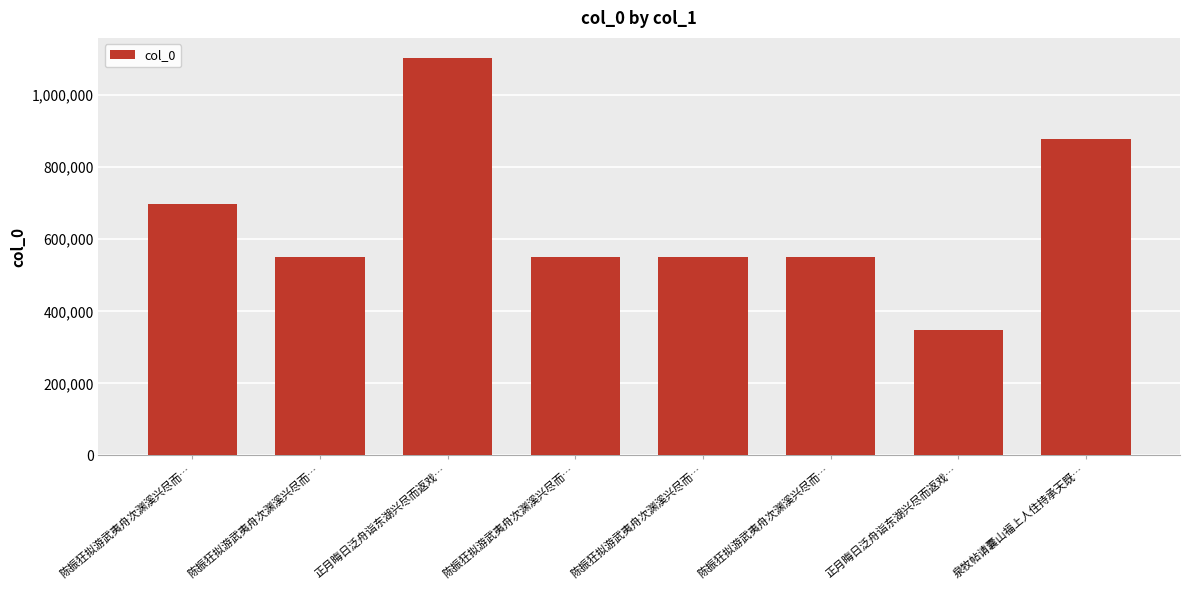

How many distinct data groups are displayed?

1